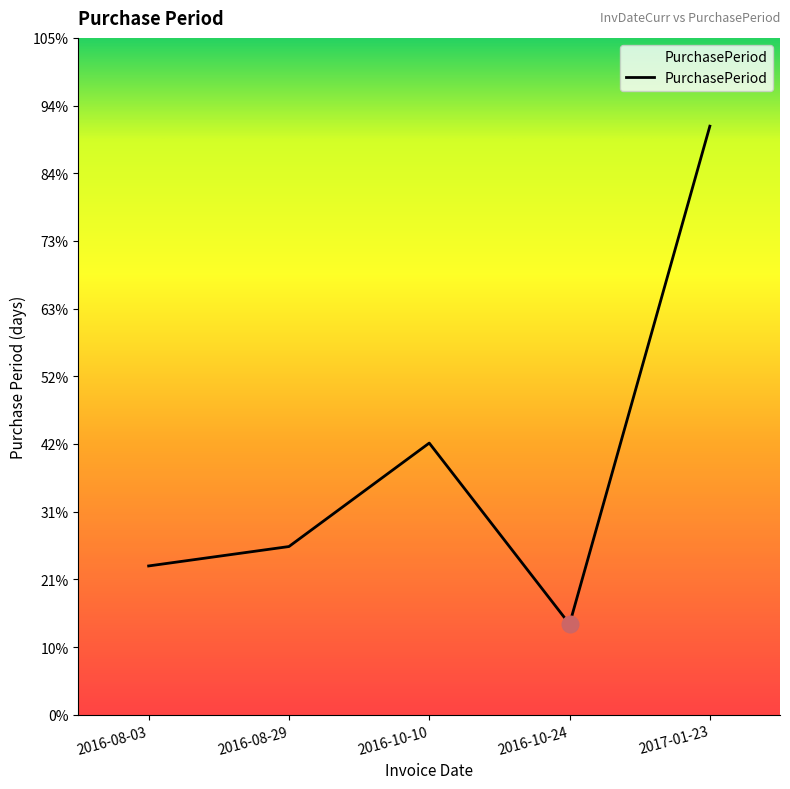

What is the difference between the maximum and minimum values?

77